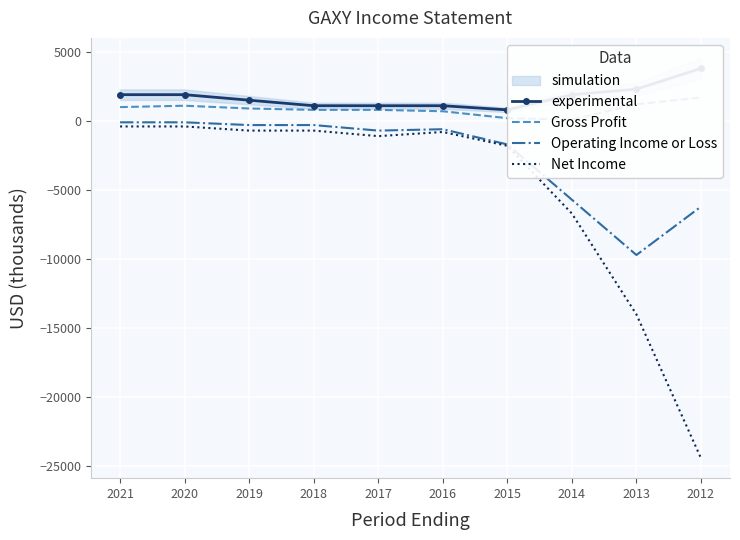

True or false: experimental and Gross Profit cross at least once.

False